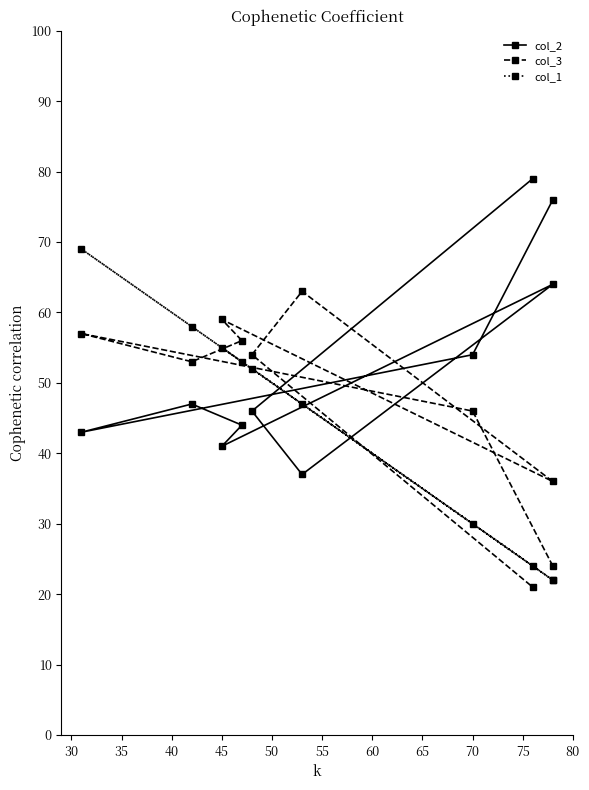

Which series ends up on top after the final intersection of col_2 and col_1?

col_2